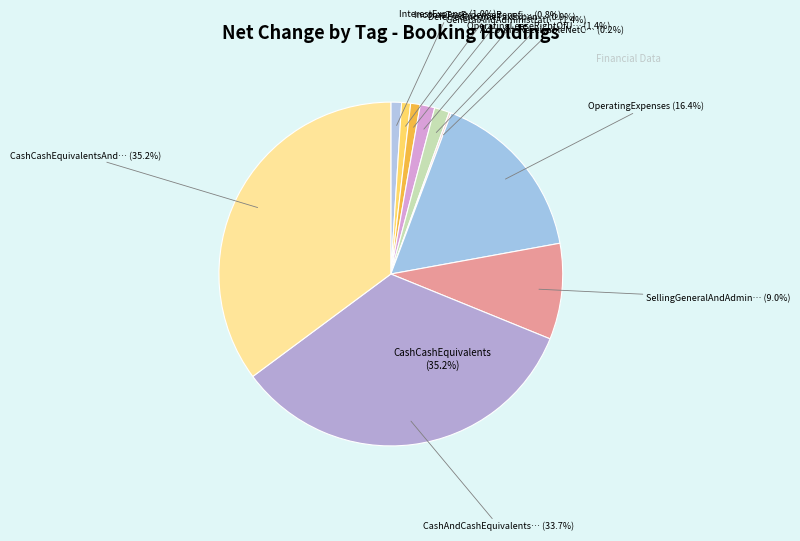

True or false: InterestExpense accounts for 11% of the total.

False